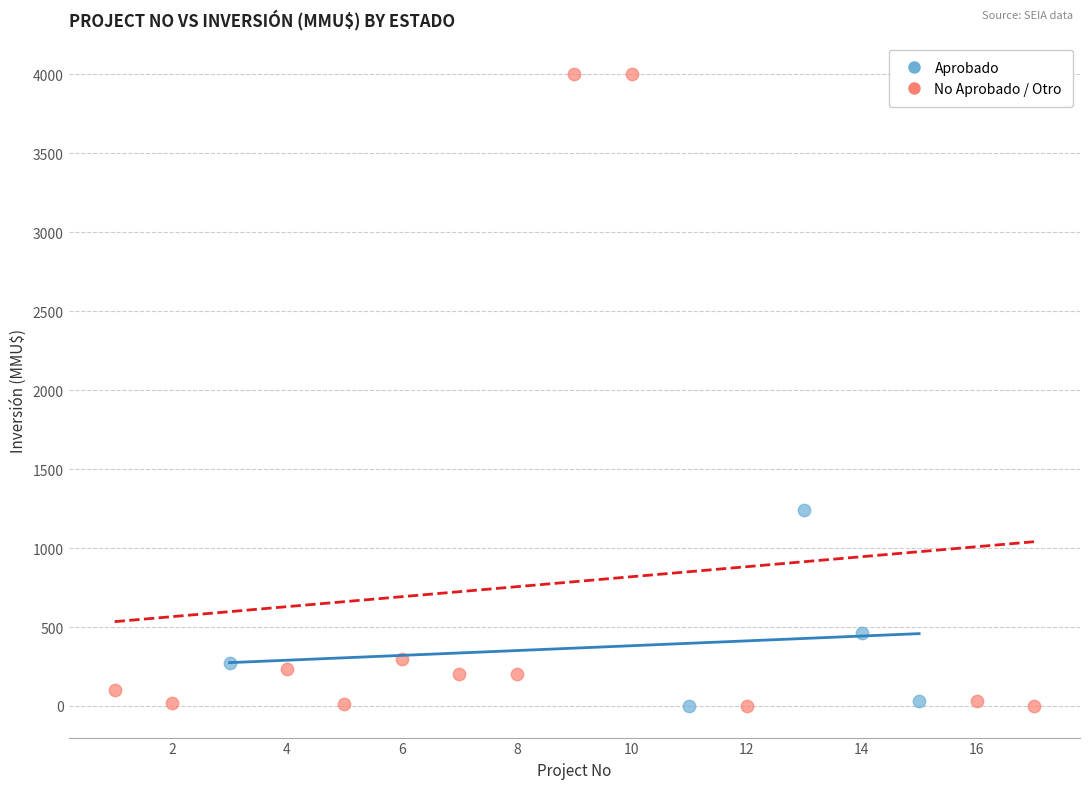

Which series contains the highest Y value?

No Aprobado / Otro